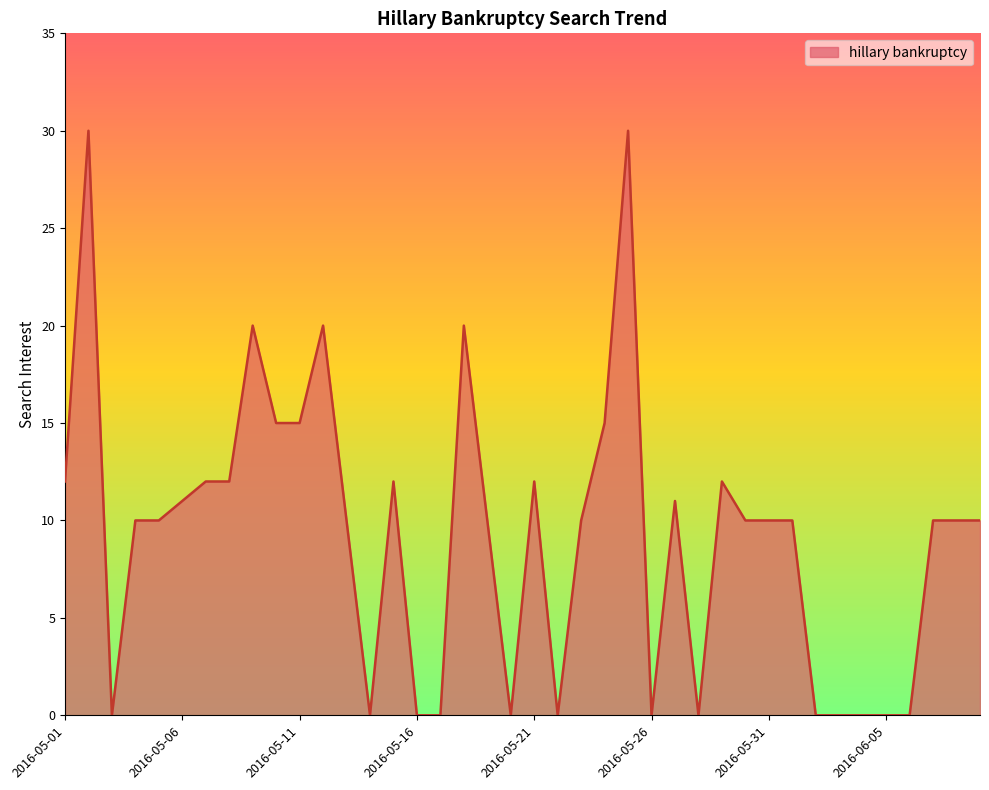

Is this an area chart (filled region under the line)?

Yes